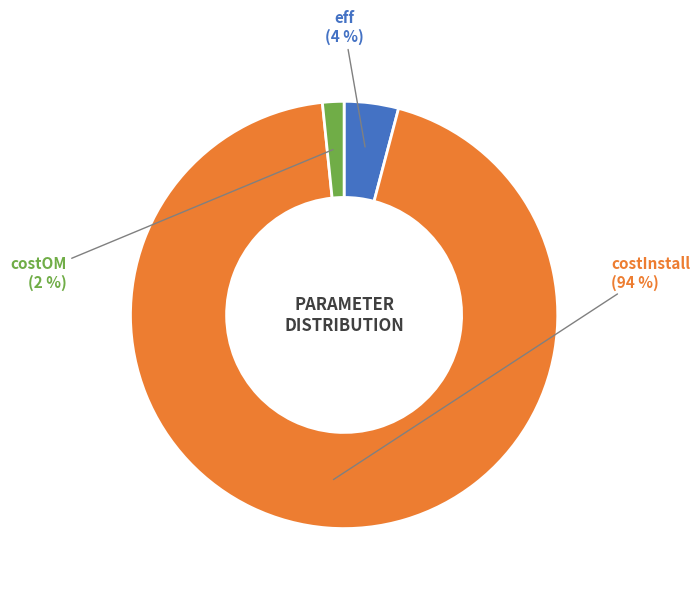

Between costOM and eff, which is larger?

eff